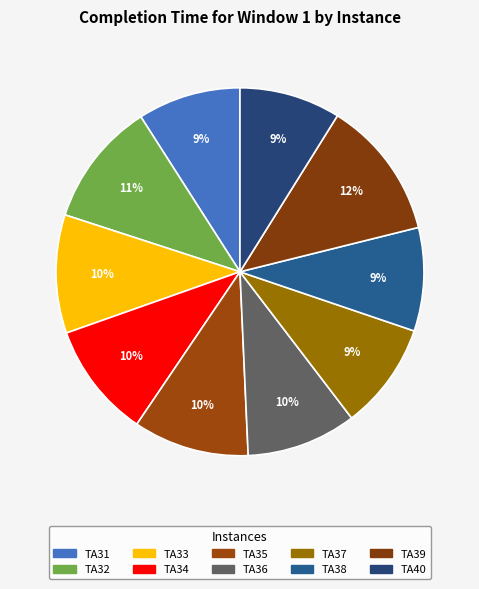

Count the number of slices in the pie.

10